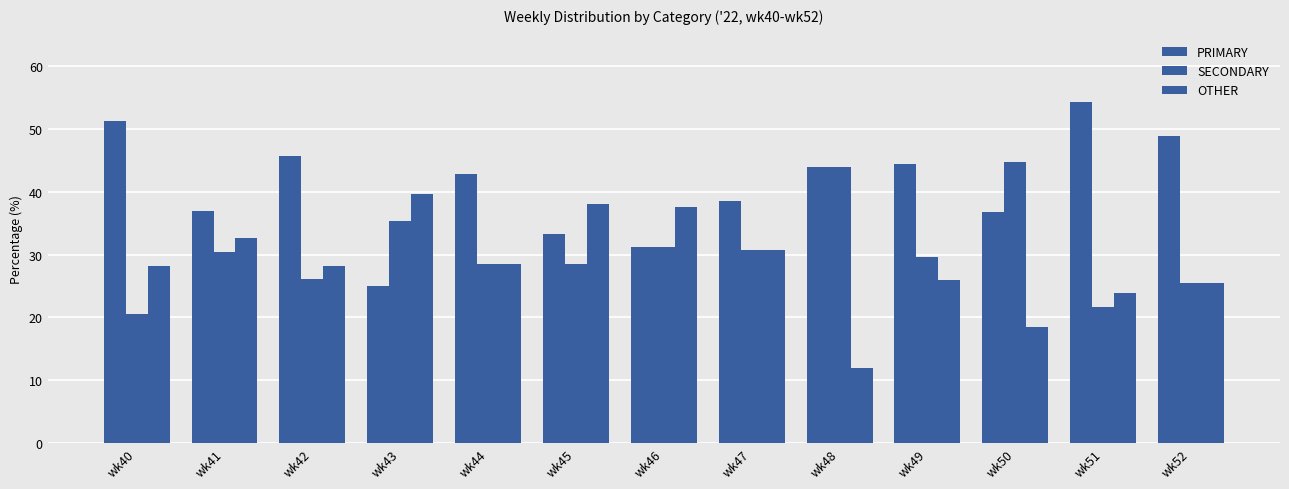

Is the value of OTHER at wk47 greater than the value of SECONDARY at wk43?

No